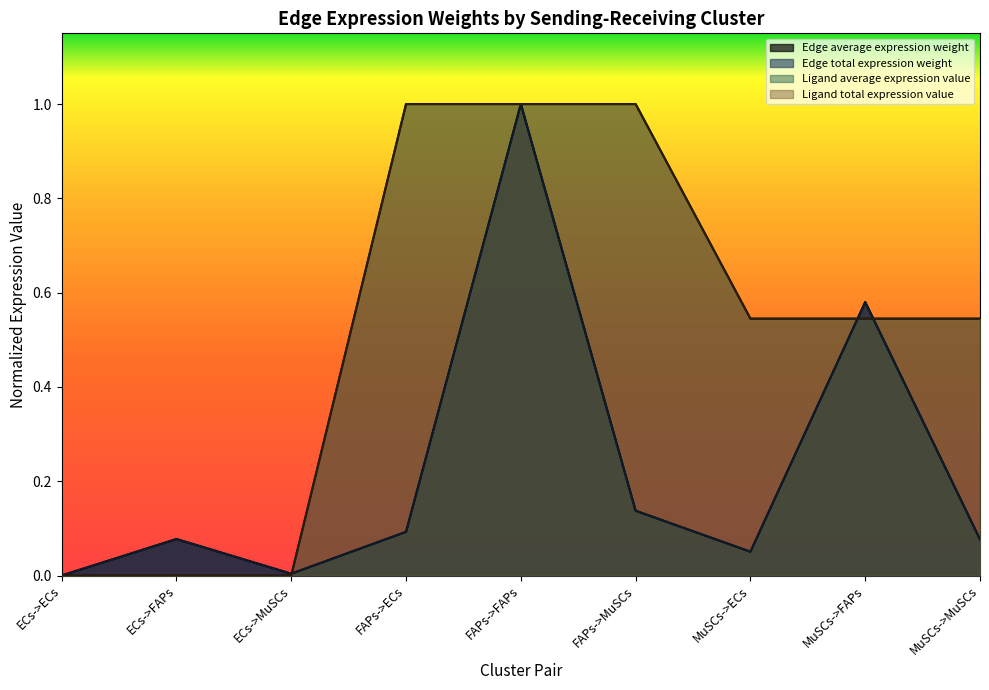

What are all the series names shown in the legend?

Edge average expression weight, Edge total expression weight, Ligand average expression value, Ligand total expression value